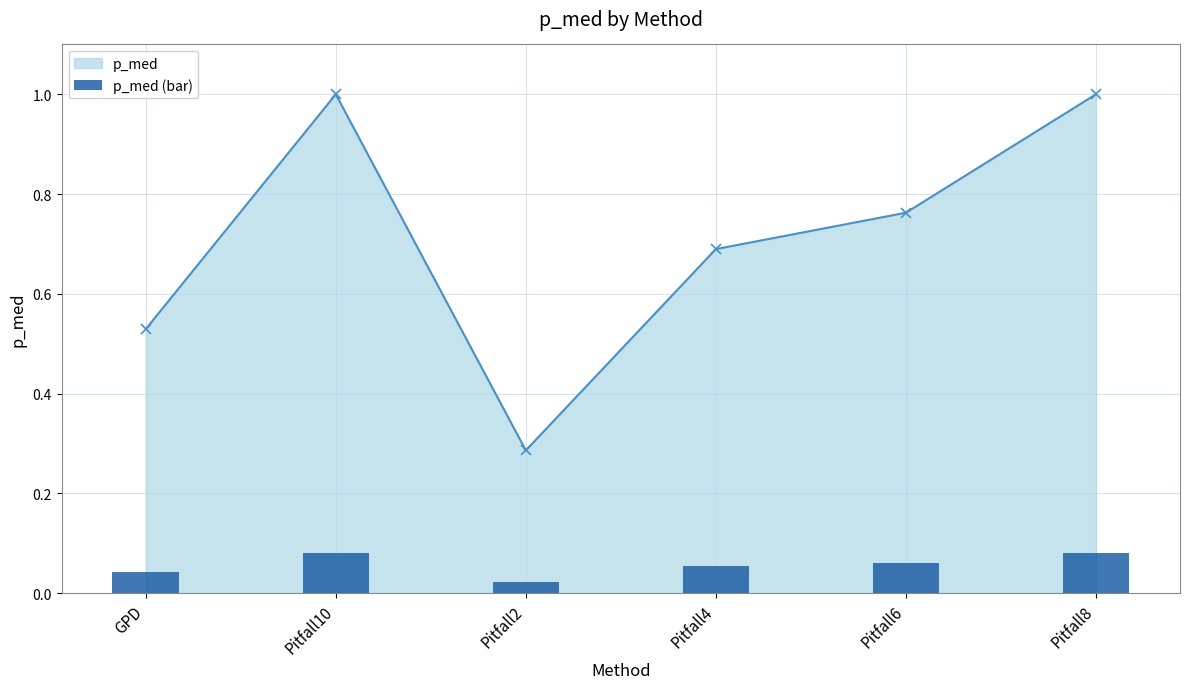

How many data points does each series have?

6